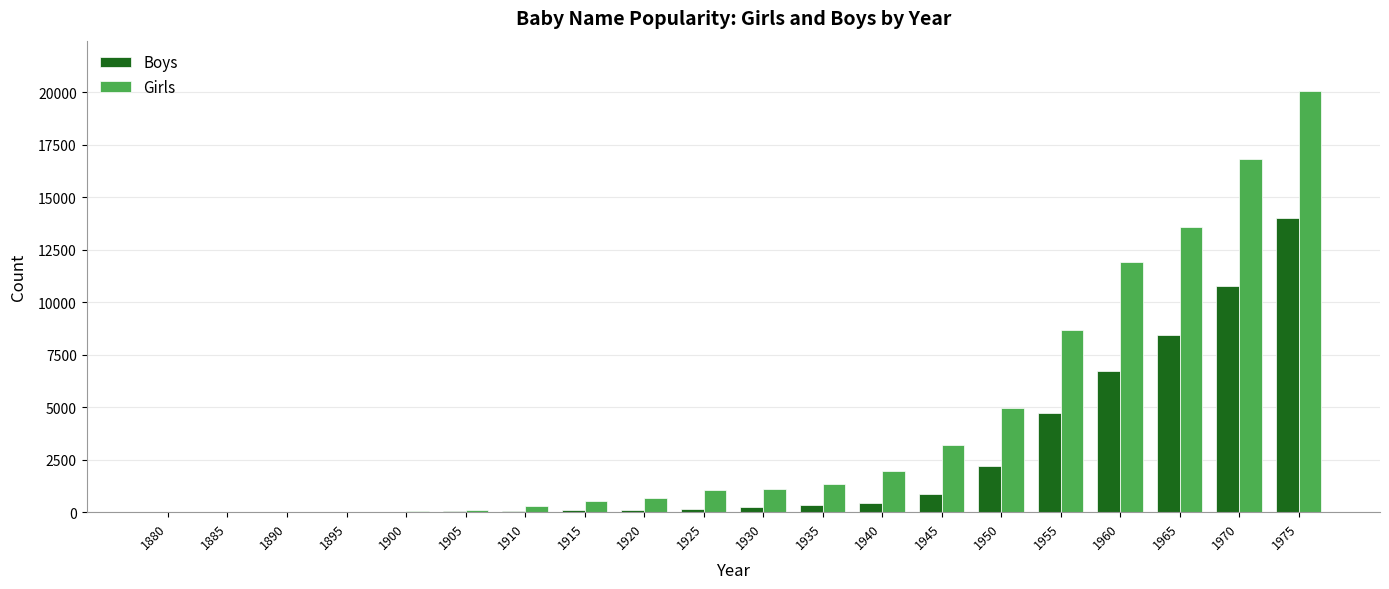

At which label is Girls closest to 10029?

1955